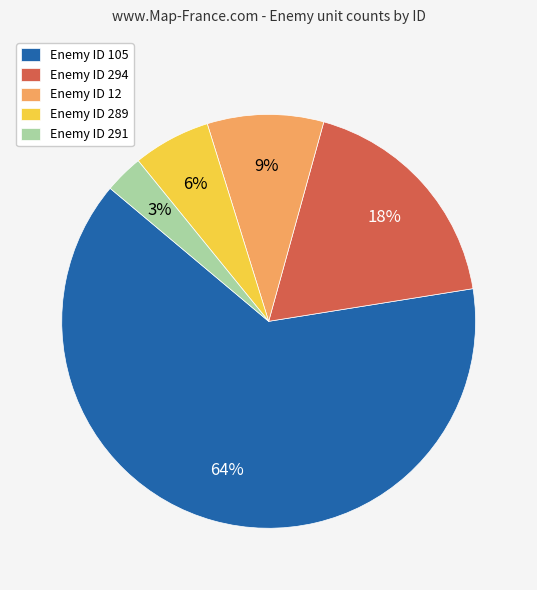

To the nearest percent, what percentage of the pie is Enemy ID 289?

6%